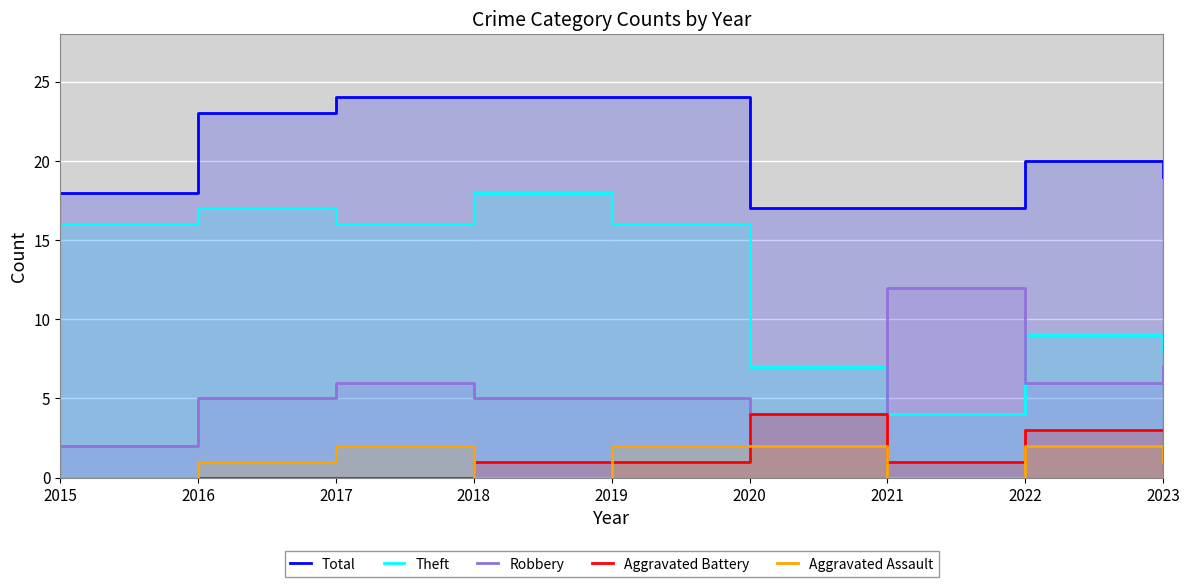

Where does the Aggravated Battery series first go above 1?

2020